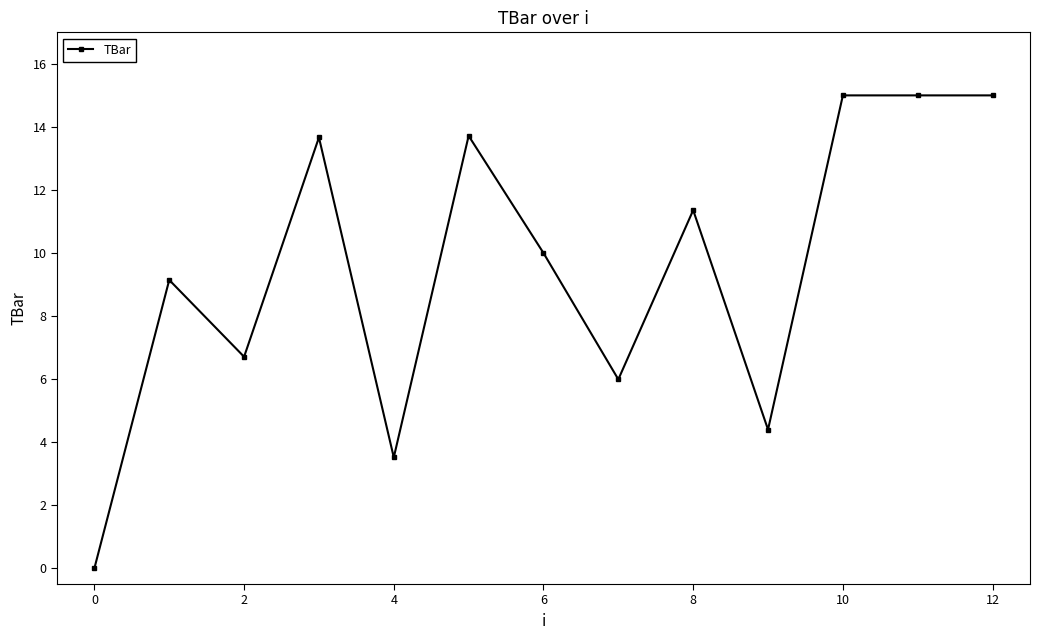

What is the value of the 3rd point from the left?

6.7